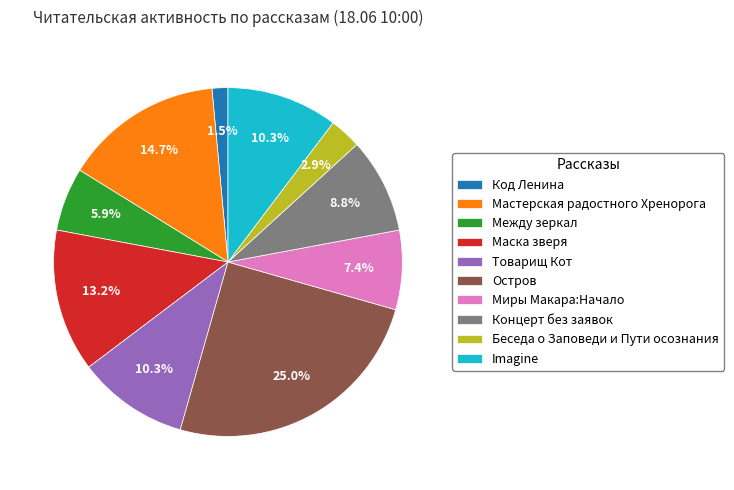

Which category has the biggest portion of the pie?

Остров